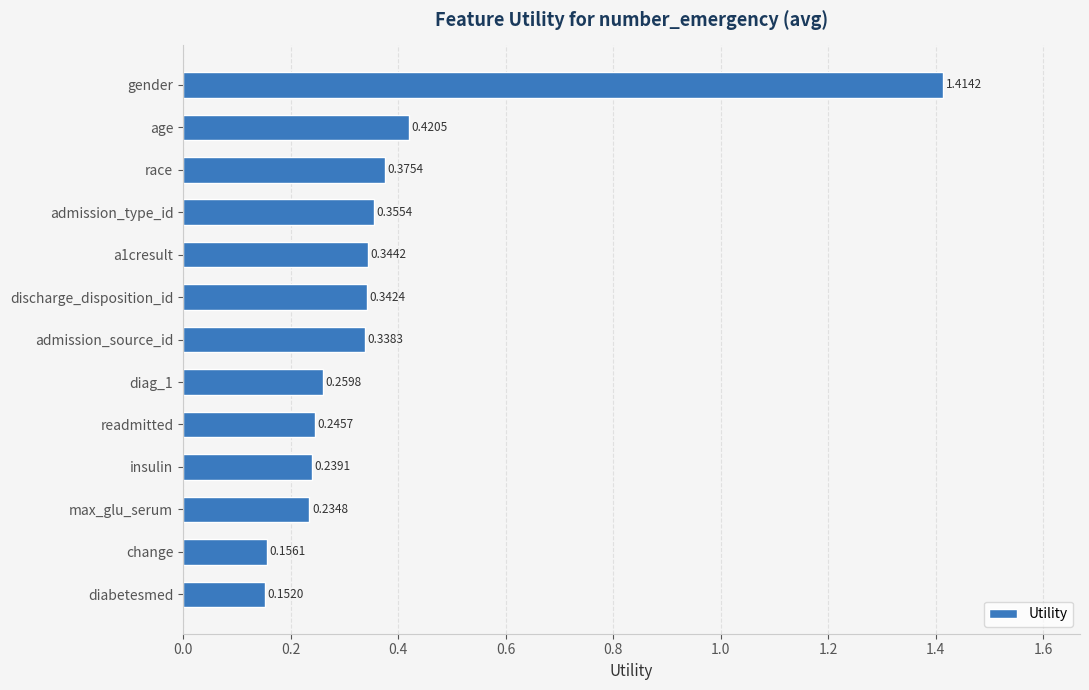

At which category does the chart reach its peak across all series?

gender